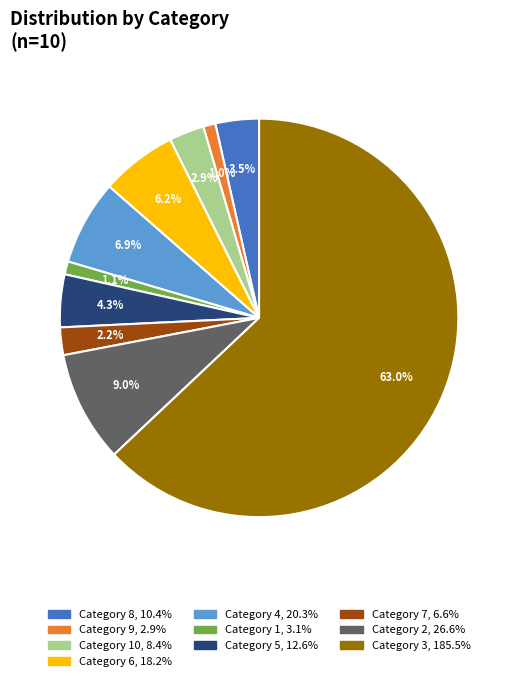

Is there a majority slice in this chart?

Yes